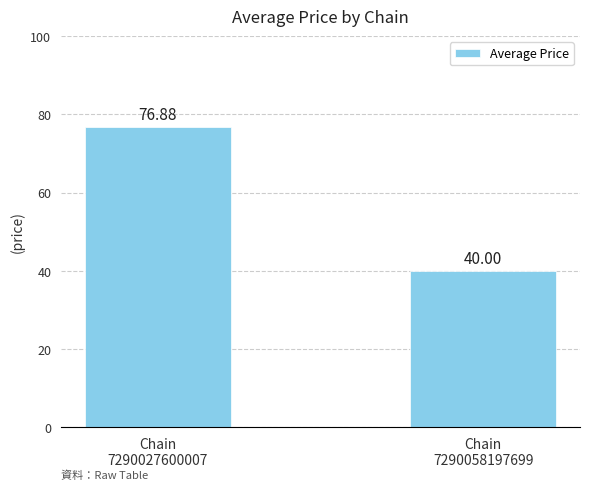

Is it true that the value at Chain
7290027600007 is 76.9?

True